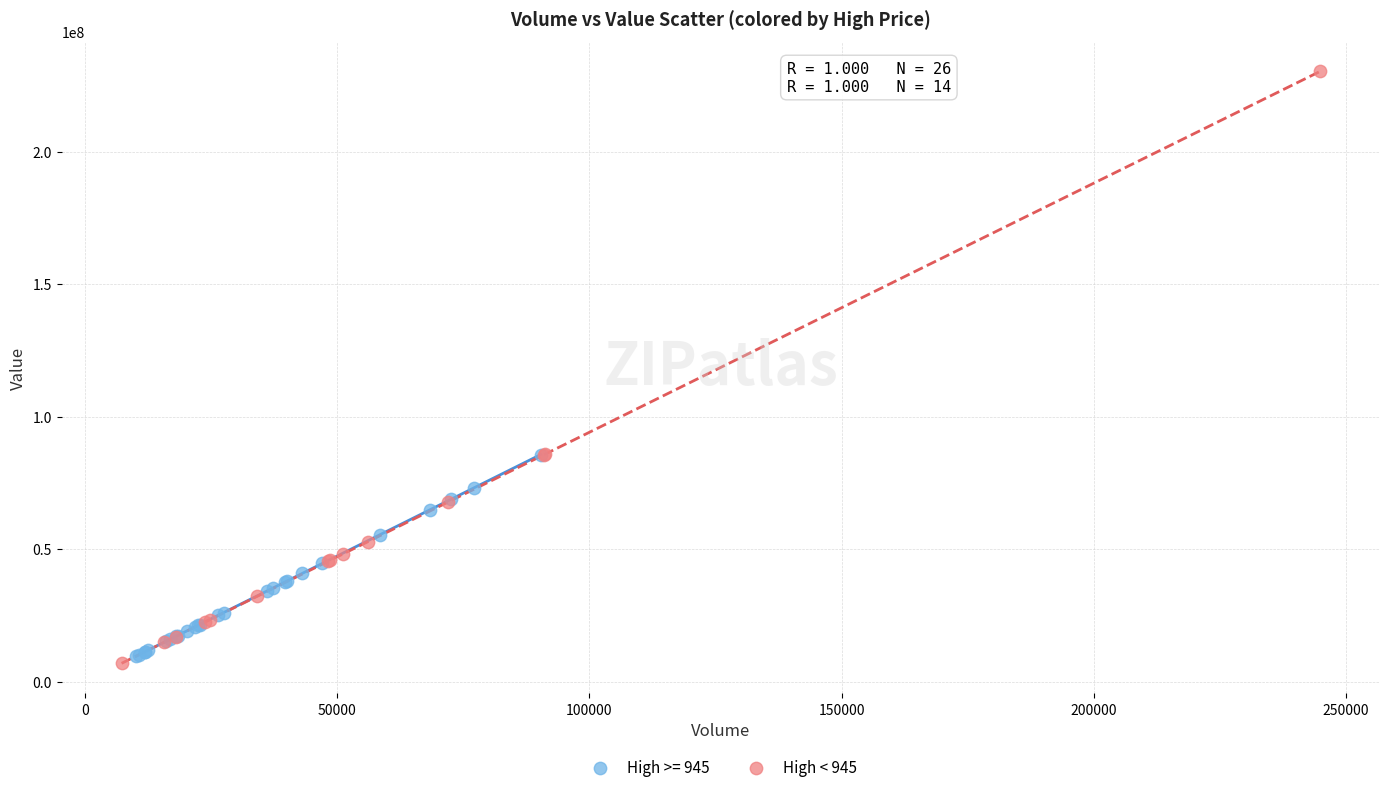

Which series reaches the maximum Y coordinate?

High < 945